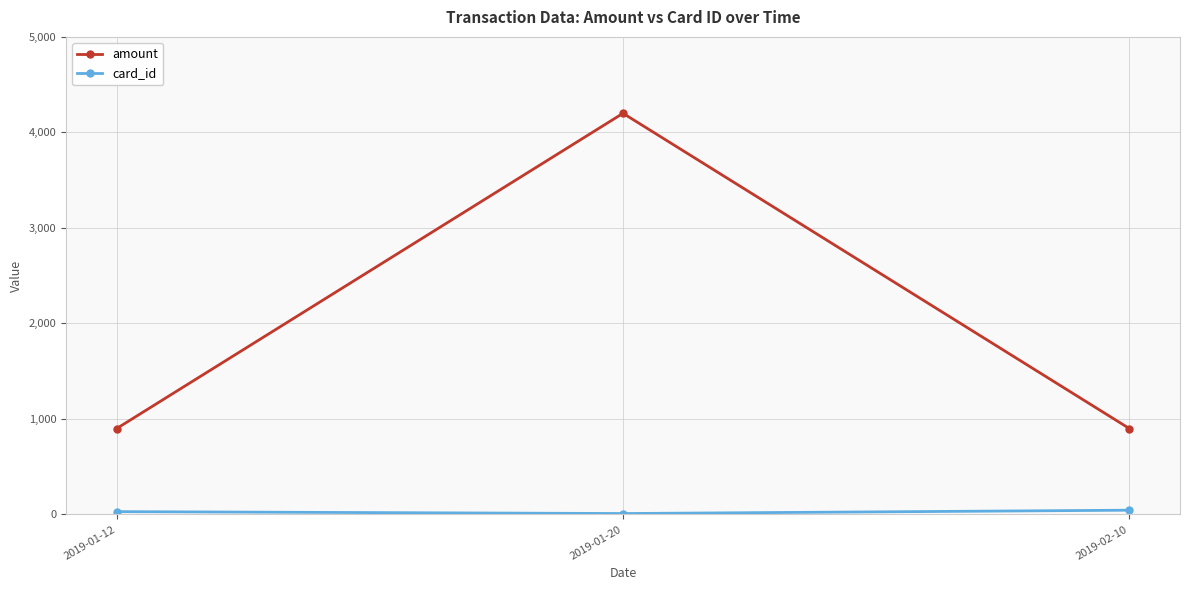

What is the greatest value displayed?

4200